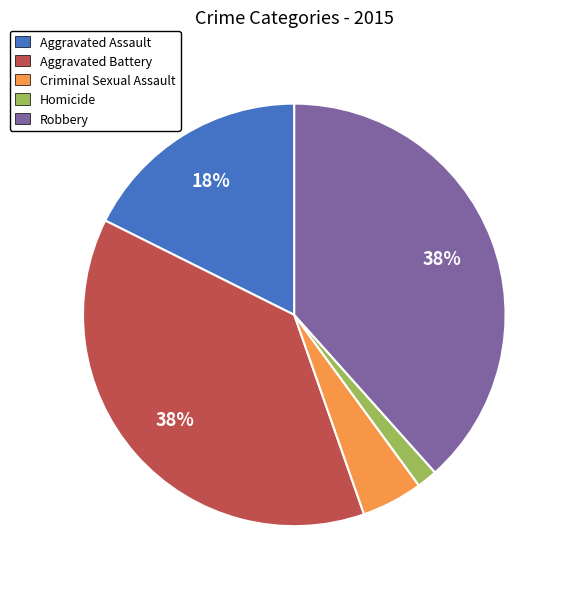

Do Aggravated Battery and Criminal Sexual Assault together represent more than half of the pie?

No